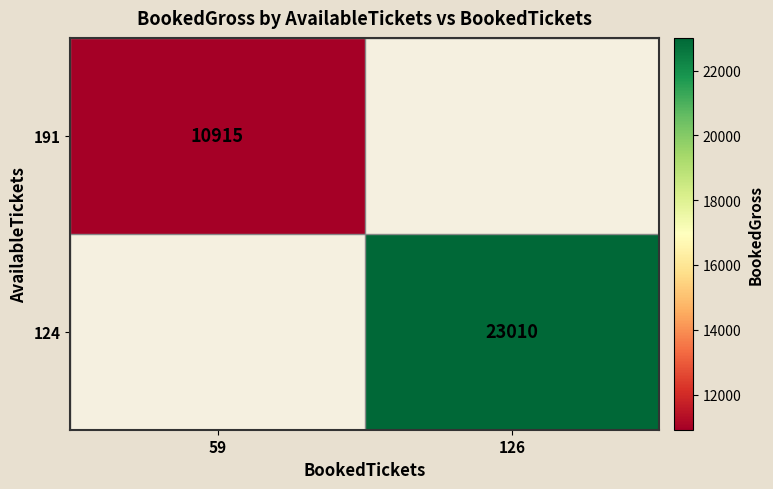

The 124 series shows 30414 at 126. True or false?

False